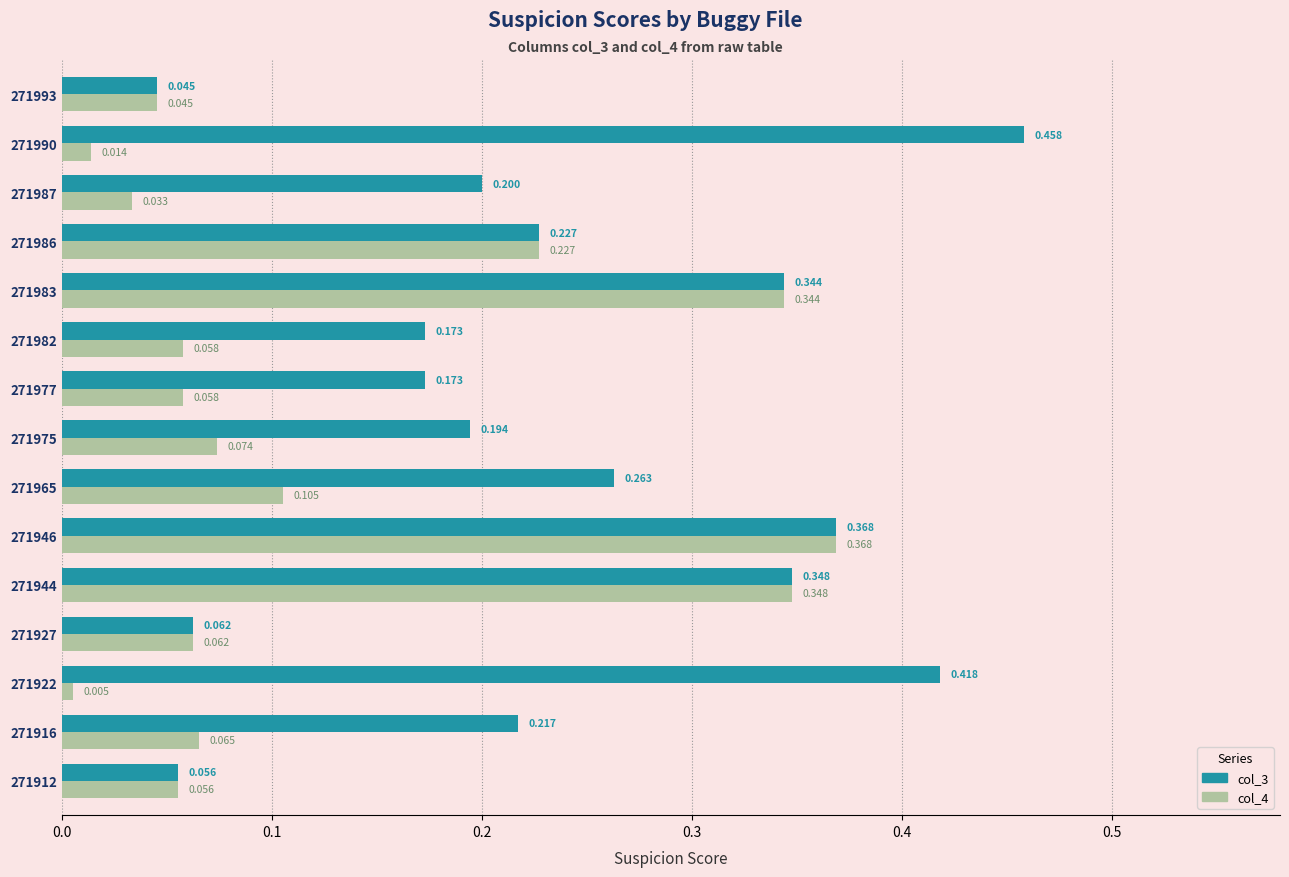

Is the value of col_3 at 271983 greater than the value of col_4 at 271993?

Yes